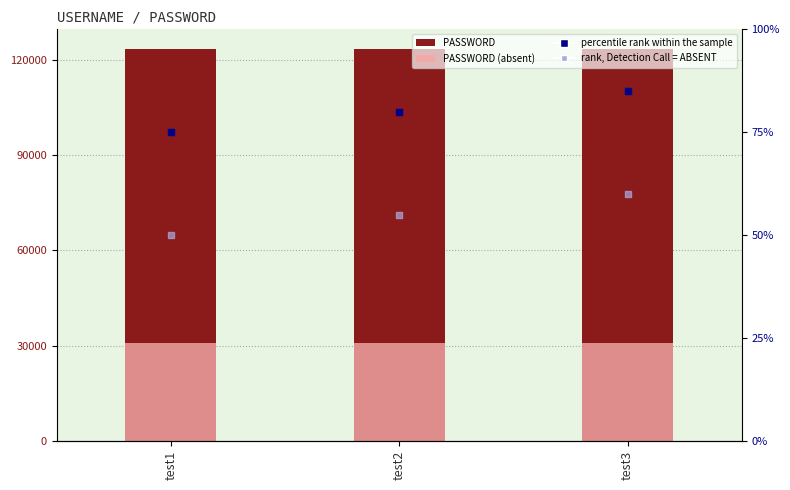

Which series has the widest spread of Y values?

percentile rank within the sample